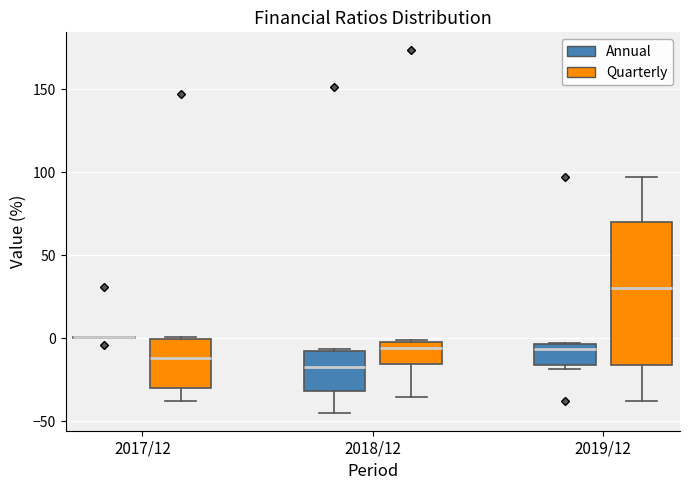

Reading left to right, read every box against the y-axis: the position of its median line, the range the box covers, and the ends of its whiskers. The values are not printed on the chart, so give them approximately, as read against the axis.

2017/12 (Annual): box collapsed to a line at 0, whiskers 0 to 0
2017/12 (Quarterly): median -10, box -30 to 0, whiskers -40 to 0
2018/12 (Annual): median -15, box -30 to -5, whiskers -45 to -5
2018/12 (Quarterly): median -5, box -15 to 0, whiskers -35 to 0
2019/12 (Annual): median -5 (just below the box's upper edge), box -15 to -5, whiskers -20 to -5
2019/12 (Quarterly): median 30, box -15 to 70, whiskers -40 to 95